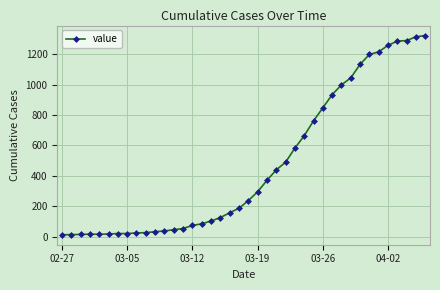

What is the average value?

470